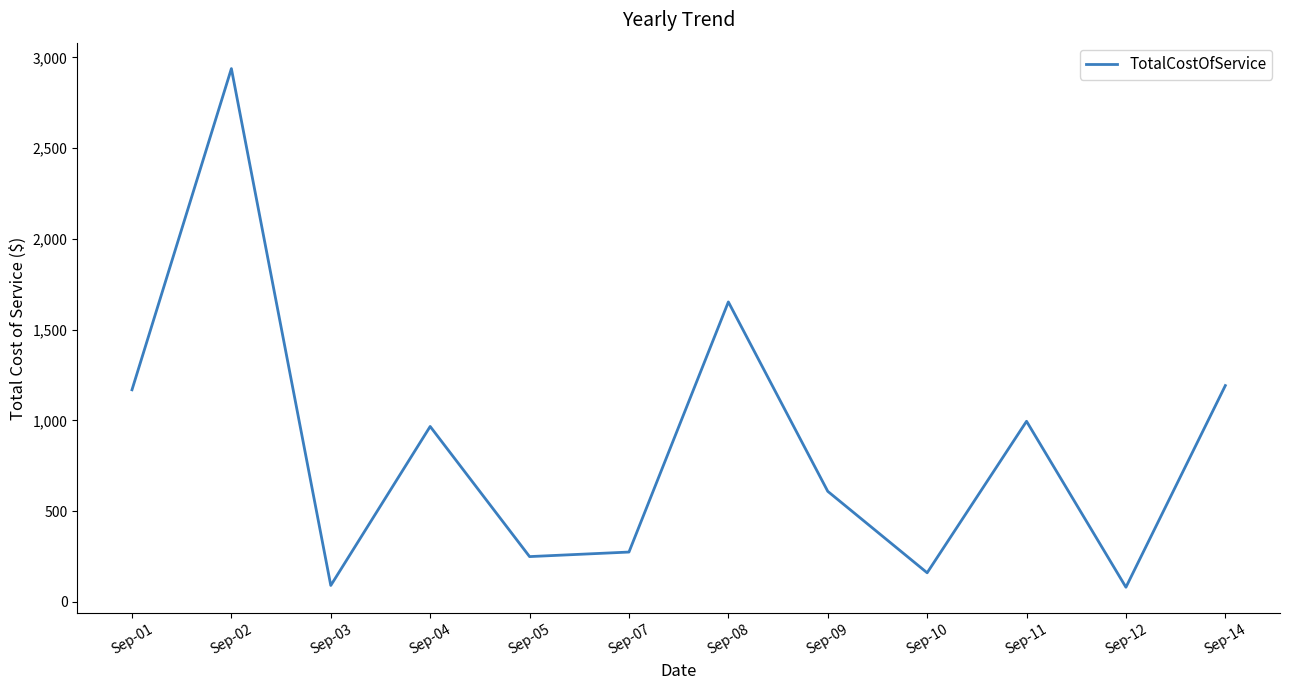

At which label is the value closest to 1509?

Sep-08